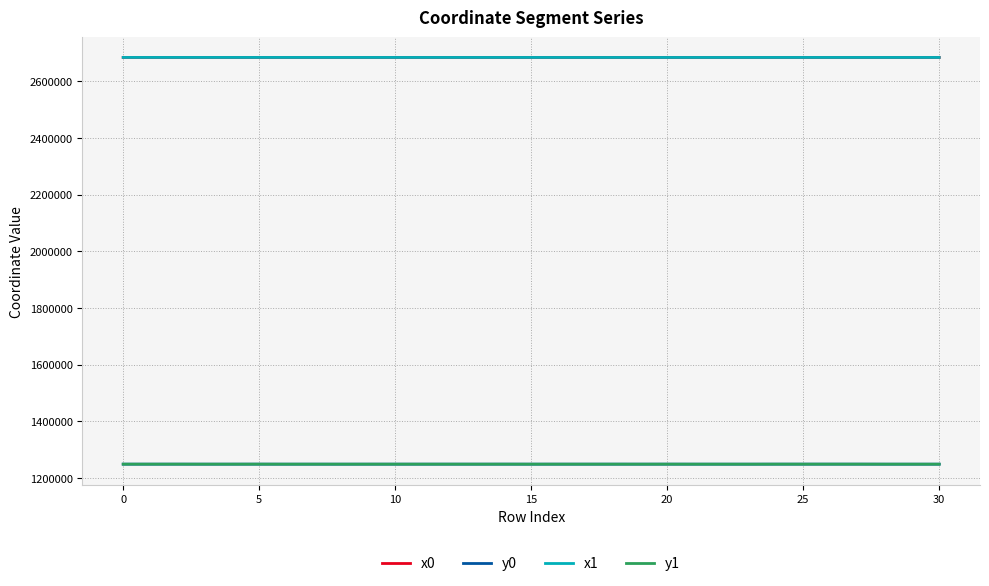

True or false: x0 and y0 intersect in this chart.

False